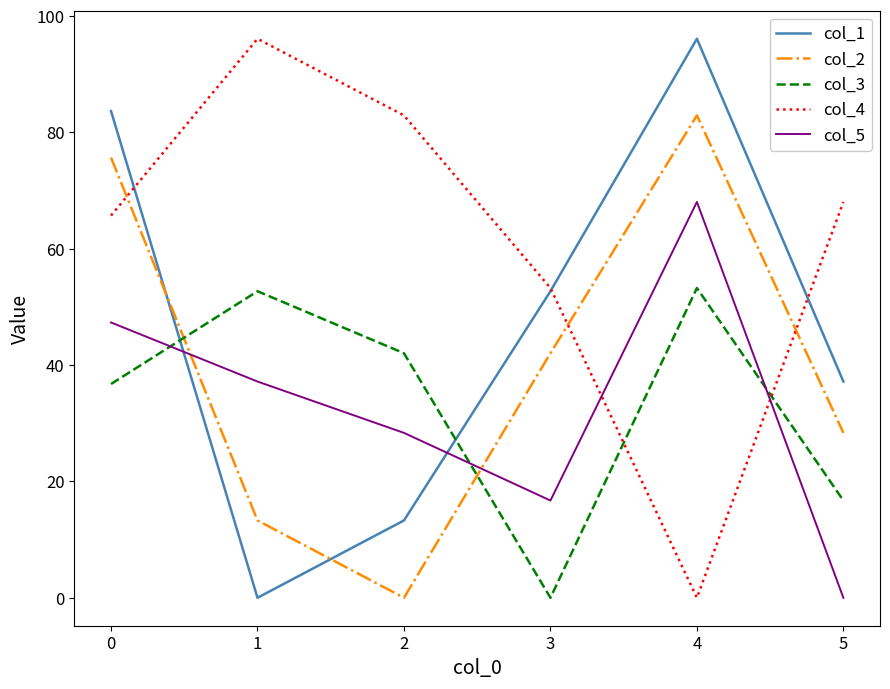

How many series are shown in this chart?

5